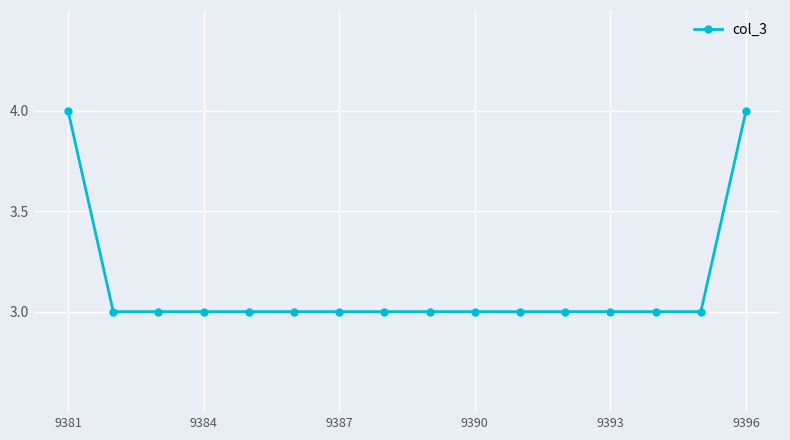

What is the sum of all values?

50